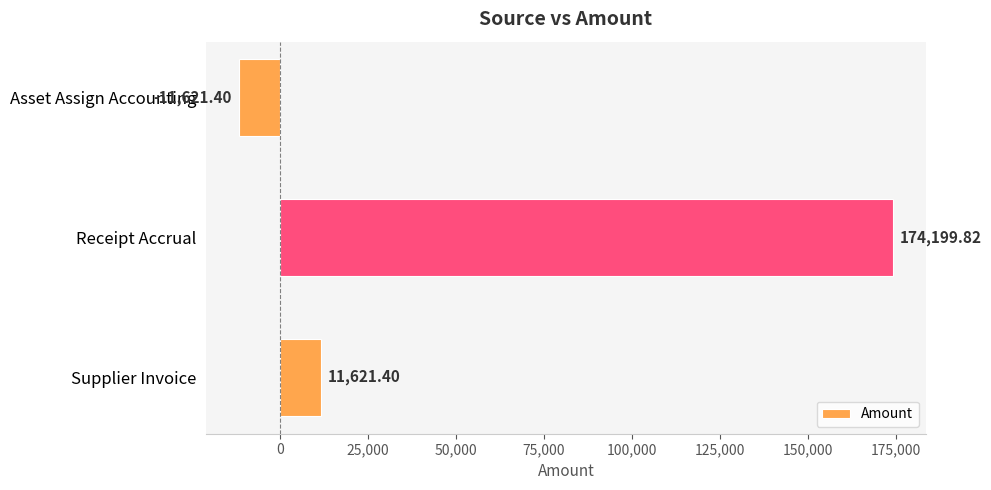

Rank the categories by value from lowest to highest.

Asset Assign Accounting, Supplier Invoice, Receipt Accrual